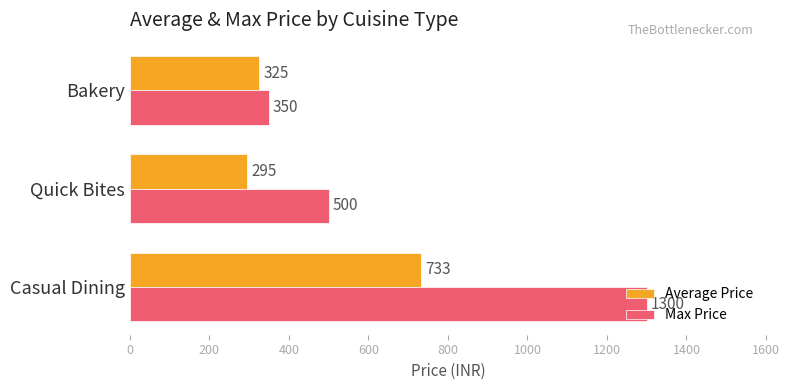

The value of Average Price at Casual Dining is 733. True or false?

True